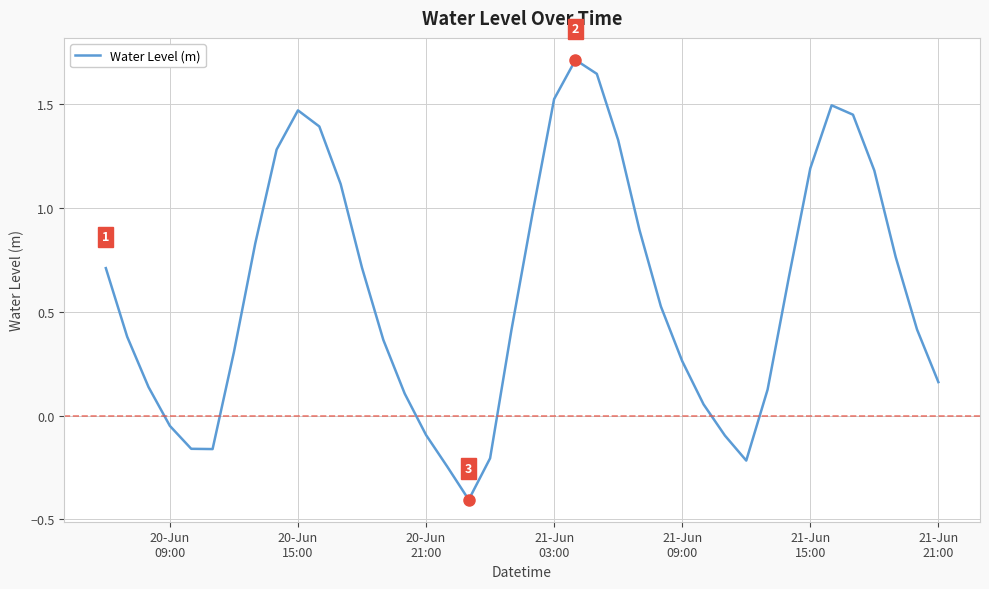

What is the minimum value shown in the chart?

-0.4